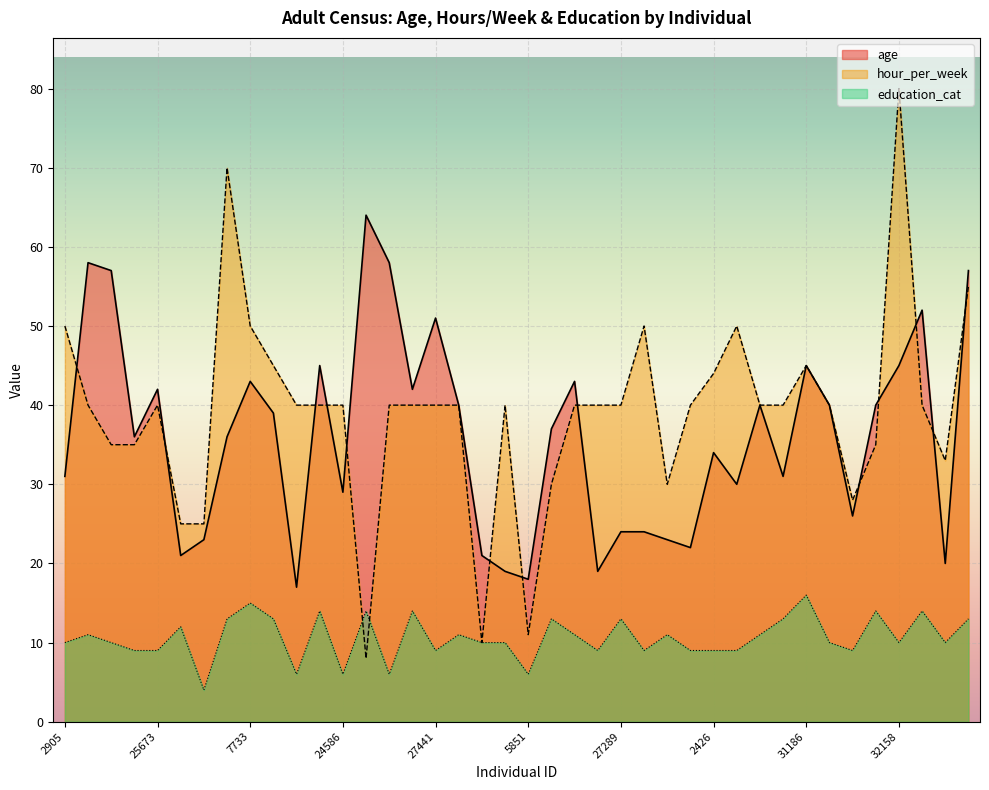

Which series ends up on top after the final intersection of hour_per_week and age?

age